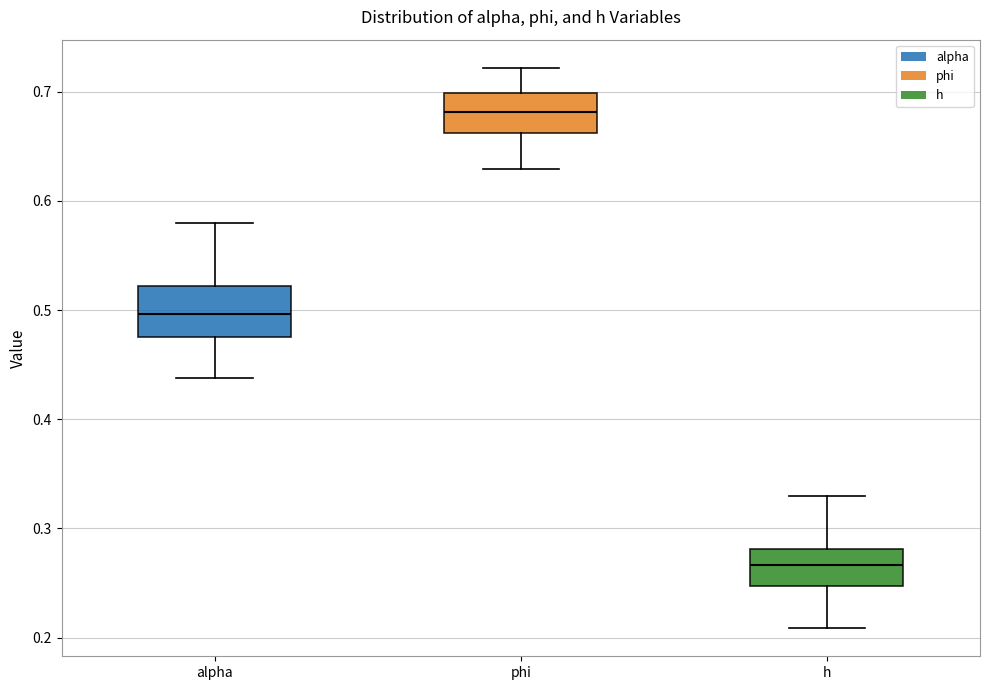

Where is the upper edge of the box for phi on the y-axis? The values are not printed on the chart, so give them approximately, as read against the axis.

0.70